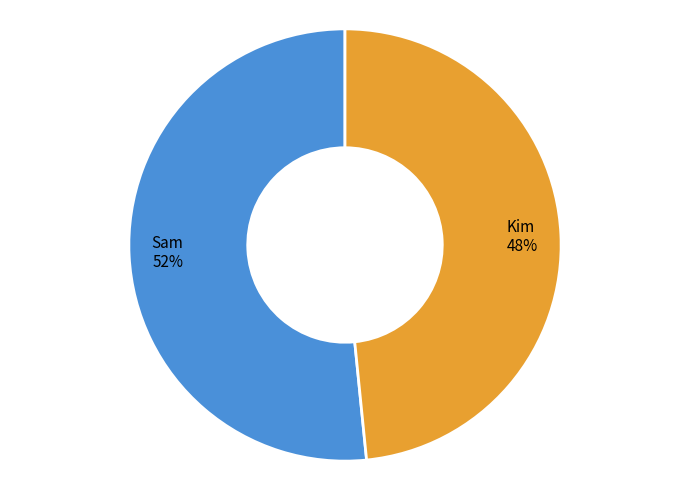

Is the sum of Sam 52% and Kim 48% greater than half?

Yes